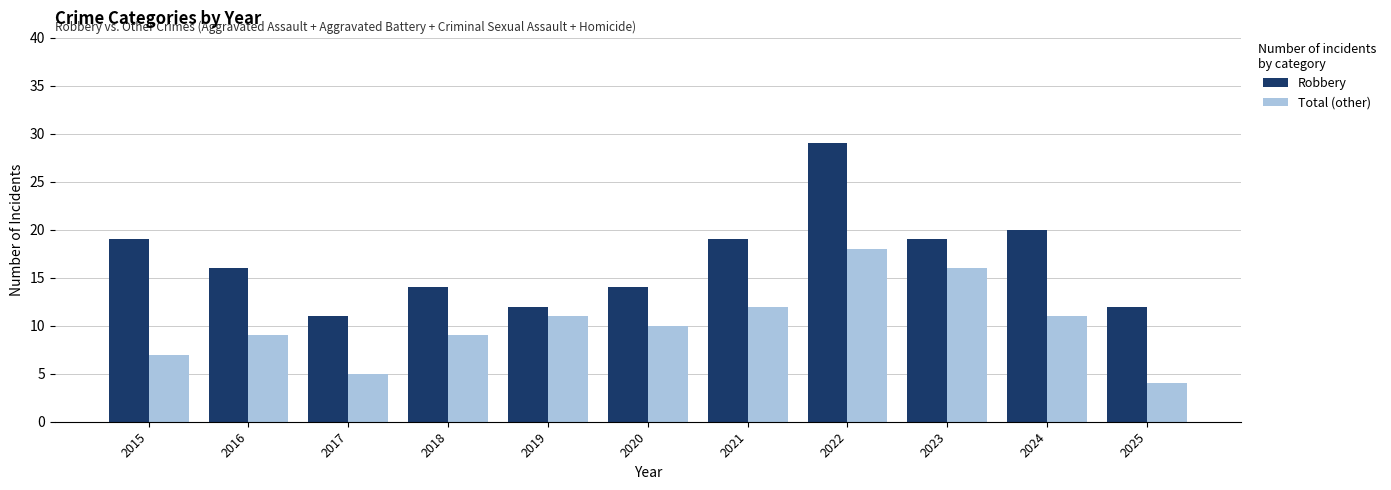

List the series in order of their peak value, highest first.

Robbery, Total (other)